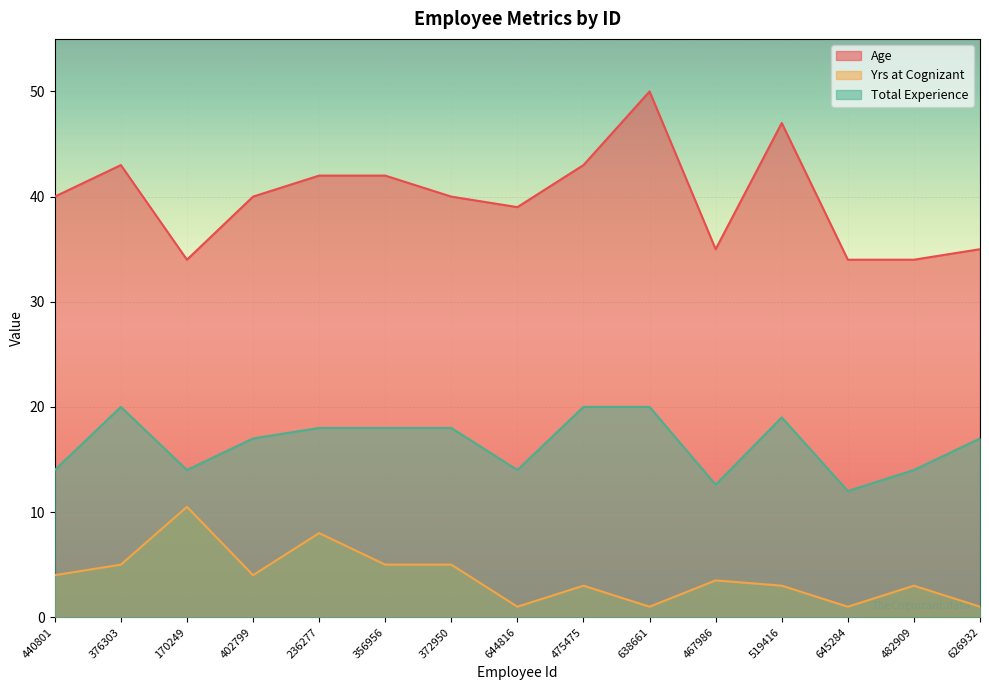

At how many categories does at least one series exceed 49?

1